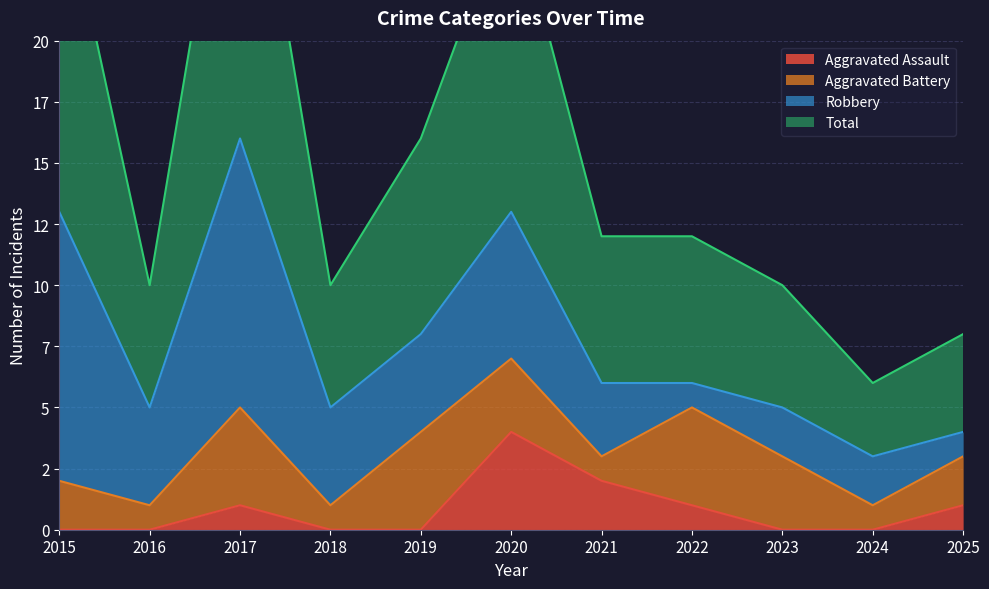

At which category does Aggravated Assault reach its first local peak?

2017